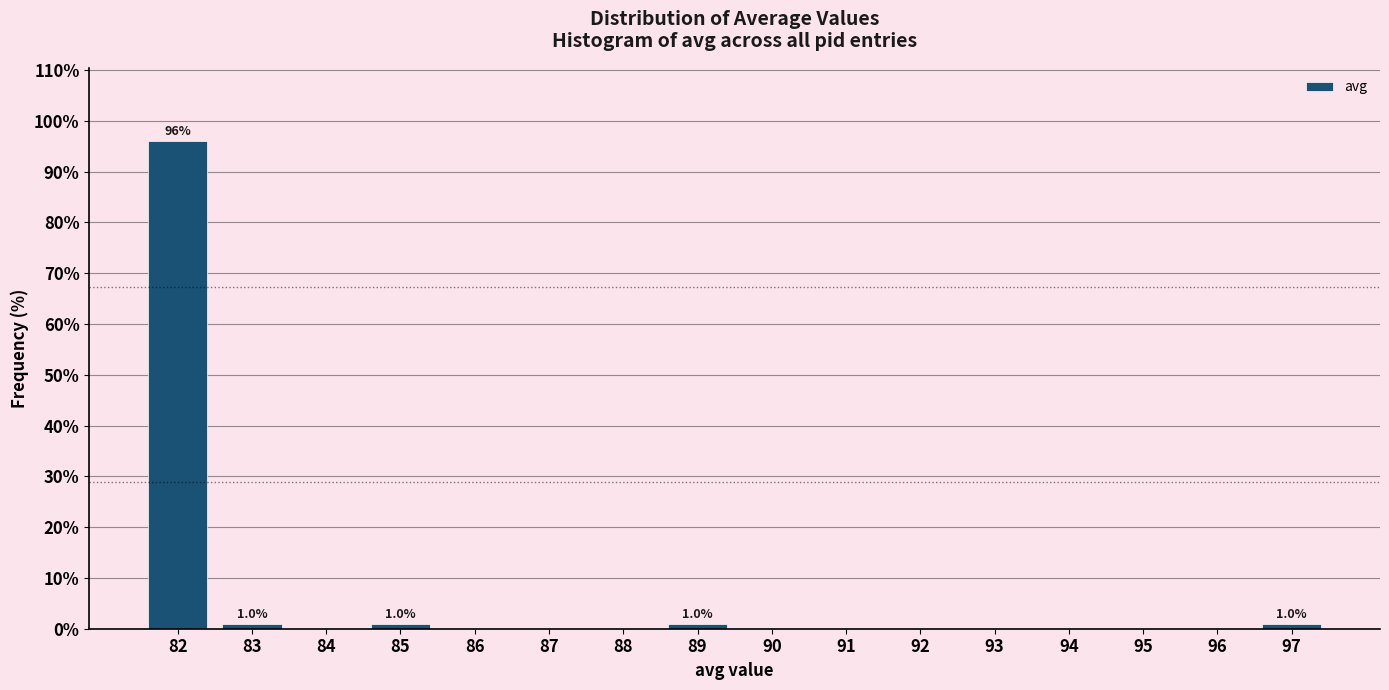

Reading left to right, list all the values displayed in this chart.

82=96.0	83=1.0	84=0.0	85=1.0	86=0.0	87=0.0	88=0.0	89=1.0	90=0.0	91=0.0	92=0.0	93=0.0	94=0.0	95=0.0	96=0.0	97=1.0